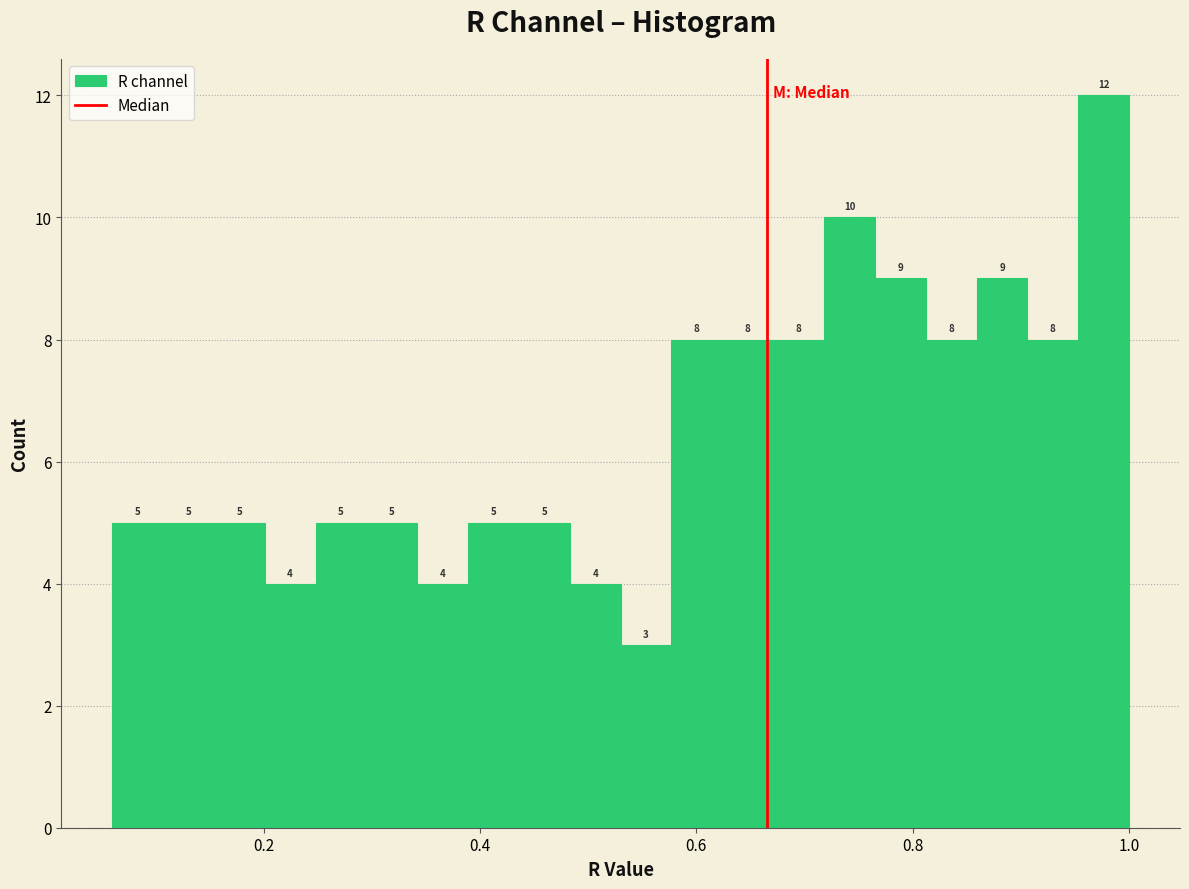

Around what value on the x-axis is the tallest bar? Give the approximate position of its centre, as read against the axis.

0.98